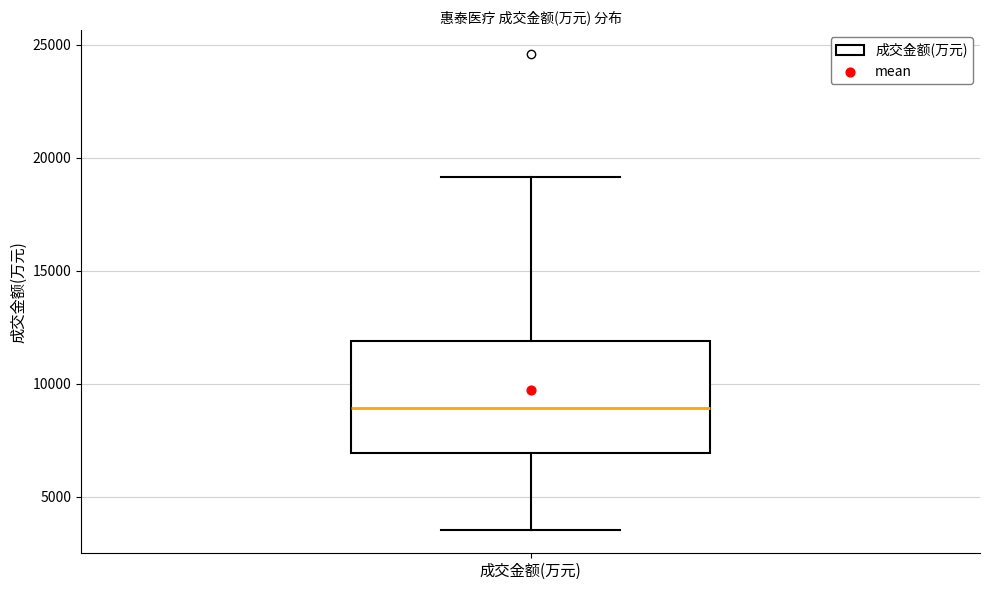

Where does the median line of the box for 成交金额(万元) sit on the y-axis? The values are not printed on the chart, so give them approximately, as read against the axis.

9000